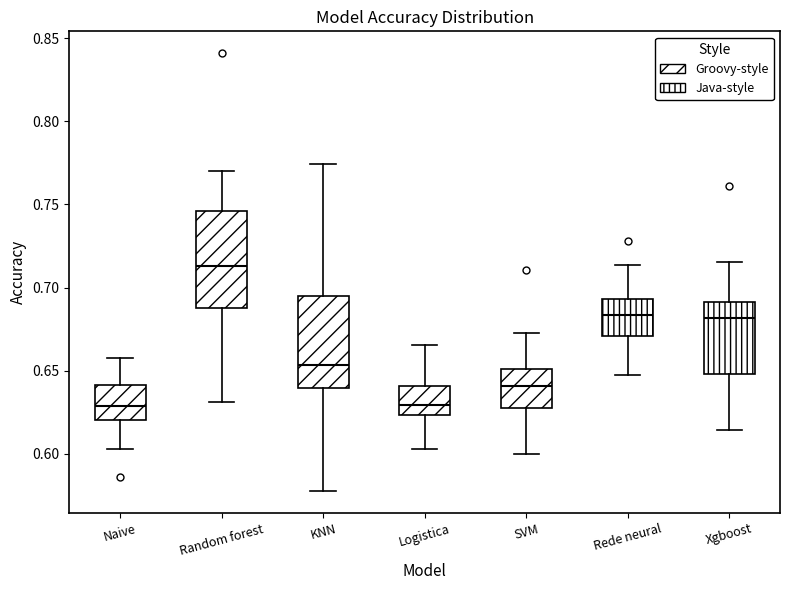

Where is the upper edge of the box for SVM on the y-axis? The values are not printed on the chart, so give them approximately, as read against the axis.

0.650